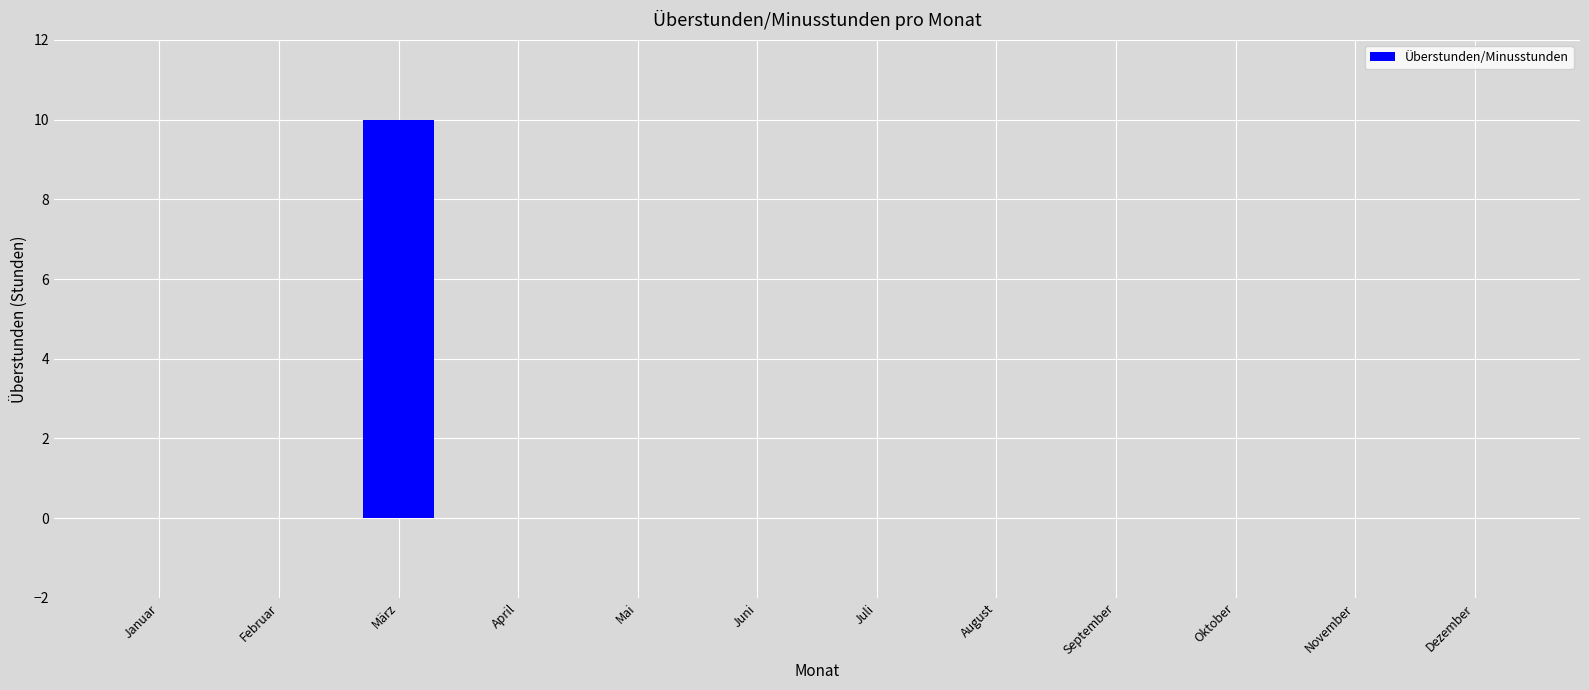

Count the number of categories in the chart.

12